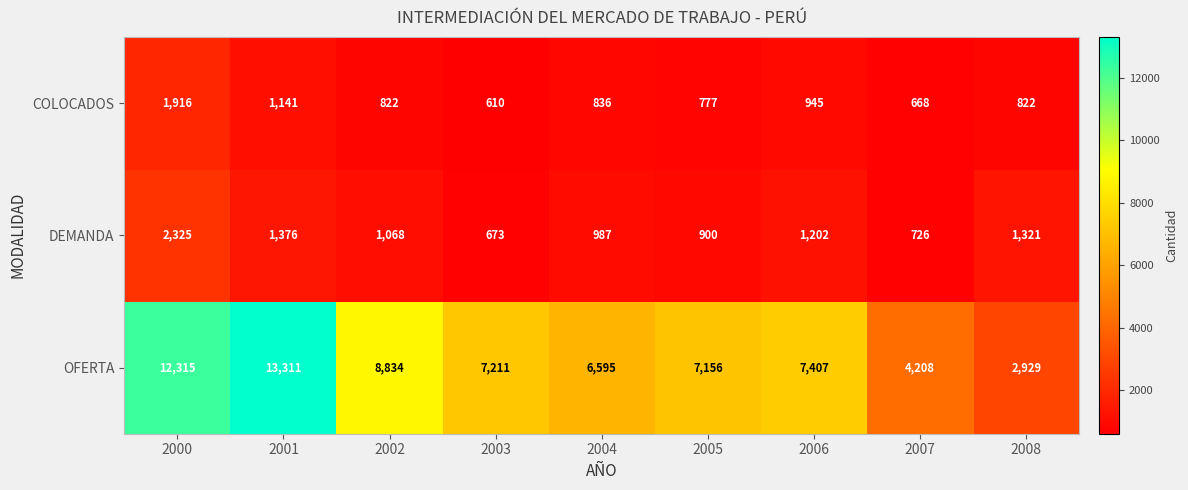

Is it true that DEMANDA equals 1914 at 2002?

False